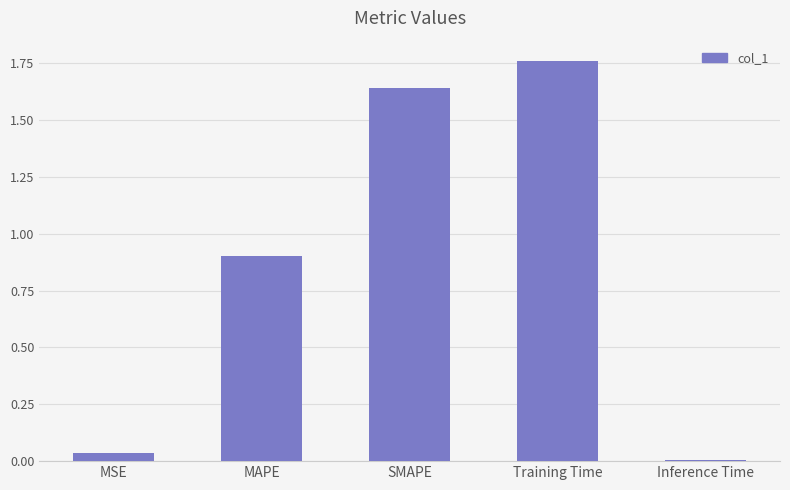

What is the label of the 1st bar from the left?

MSE